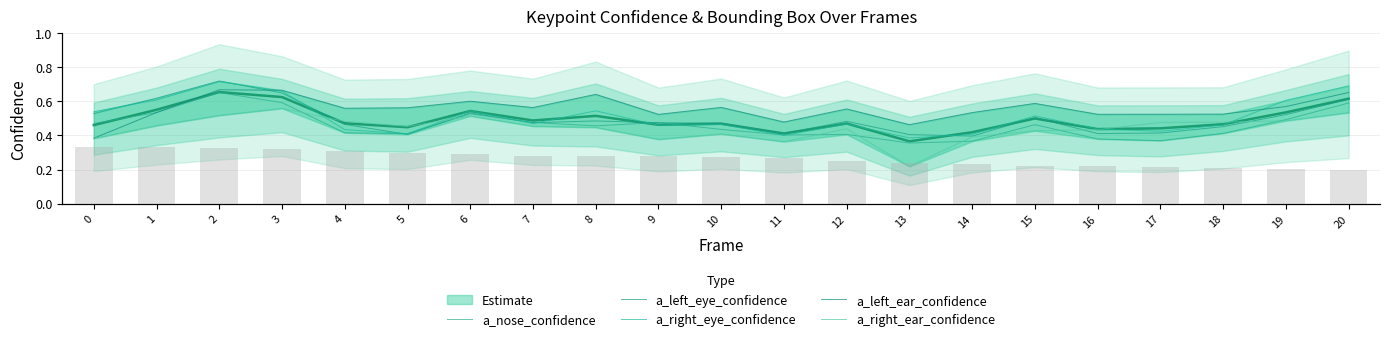

Are the bars grouped side by side (vs. stacked)?

Yes